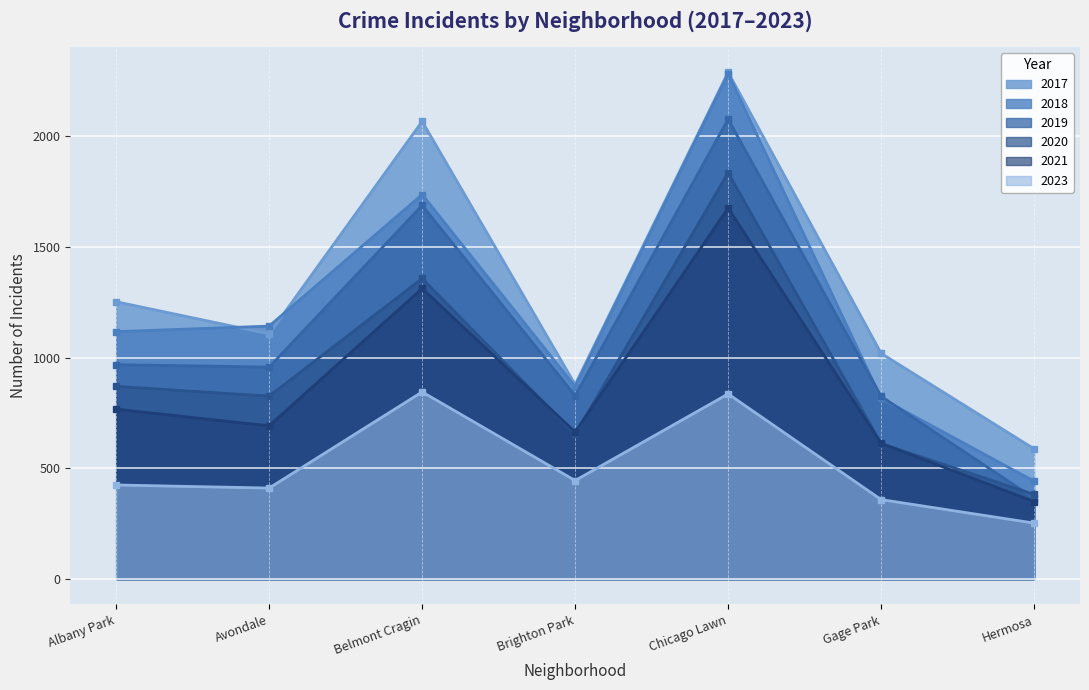

Reading left to right, transcribe all the data shown in this chart.

2017: Albany Park=1252	Avondale=1107	Belmont Cragin=2066	Brighton Park=878	Chicago Lawn=2288	Gage Park=1019	Hermosa=588
2019: Albany Park=968	Avondale=957	Belmont Cragin=1687	Brighton Park=828	Chicago Lawn=2076	Gage Park=825	Hermosa=365
2021: Albany Park=767	Avondale=692	Belmont Cragin=1312	Brighton Park=664	Chicago Lawn=1675	Gage Park=613	Hermosa=350
2020: Albany Park=870	Avondale=826	Belmont Cragin=1357	Brighton Park=654	Chicago Lawn=1834	Gage Park=612	Hermosa=382
2018: Albany Park=1117	Avondale=1142	Belmont Cragin=1736	Brighton Park=869	Chicago Lawn=2281	Gage Park=816	Hermosa=442
2023: Albany Park=425	Avondale=411	Belmont Cragin=845	Brighton Park=445	Chicago Lawn=836	Gage Park=359	Hermosa=253